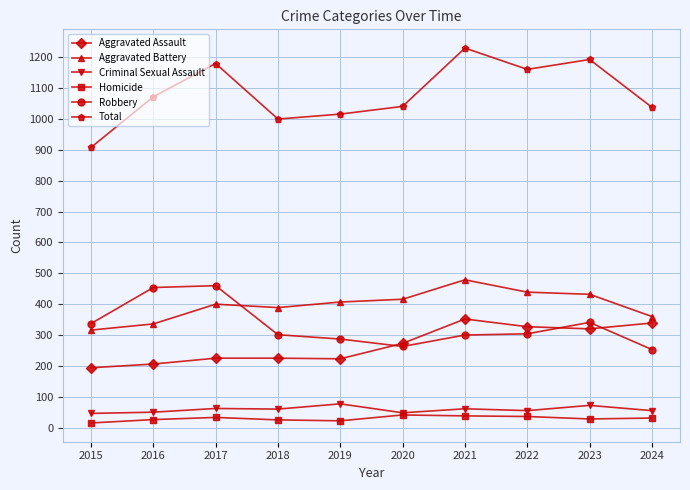

The Robbery series shows 200 at 2022. True or false?

False